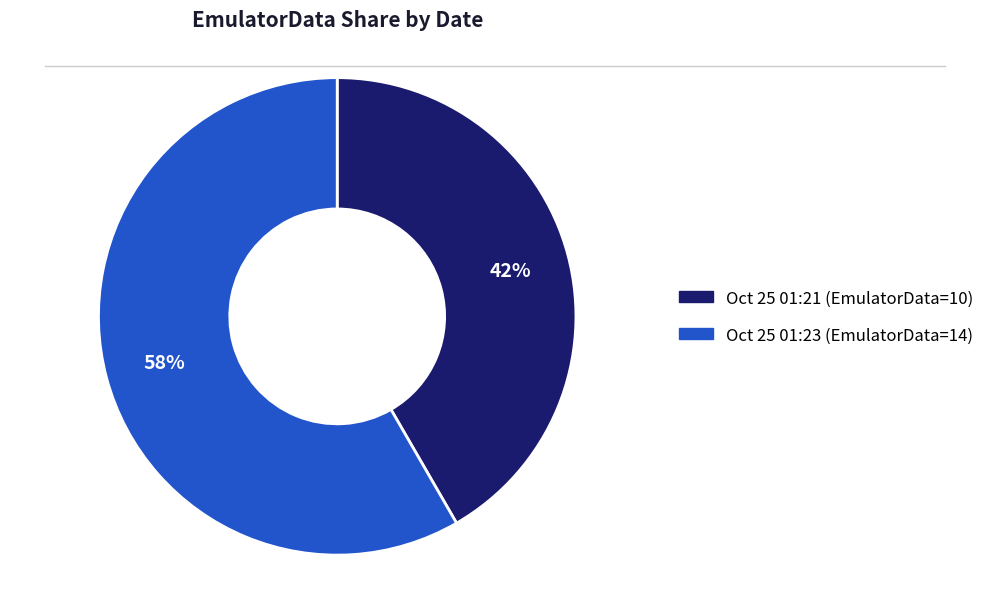

How many slices are in this pie chart?

2